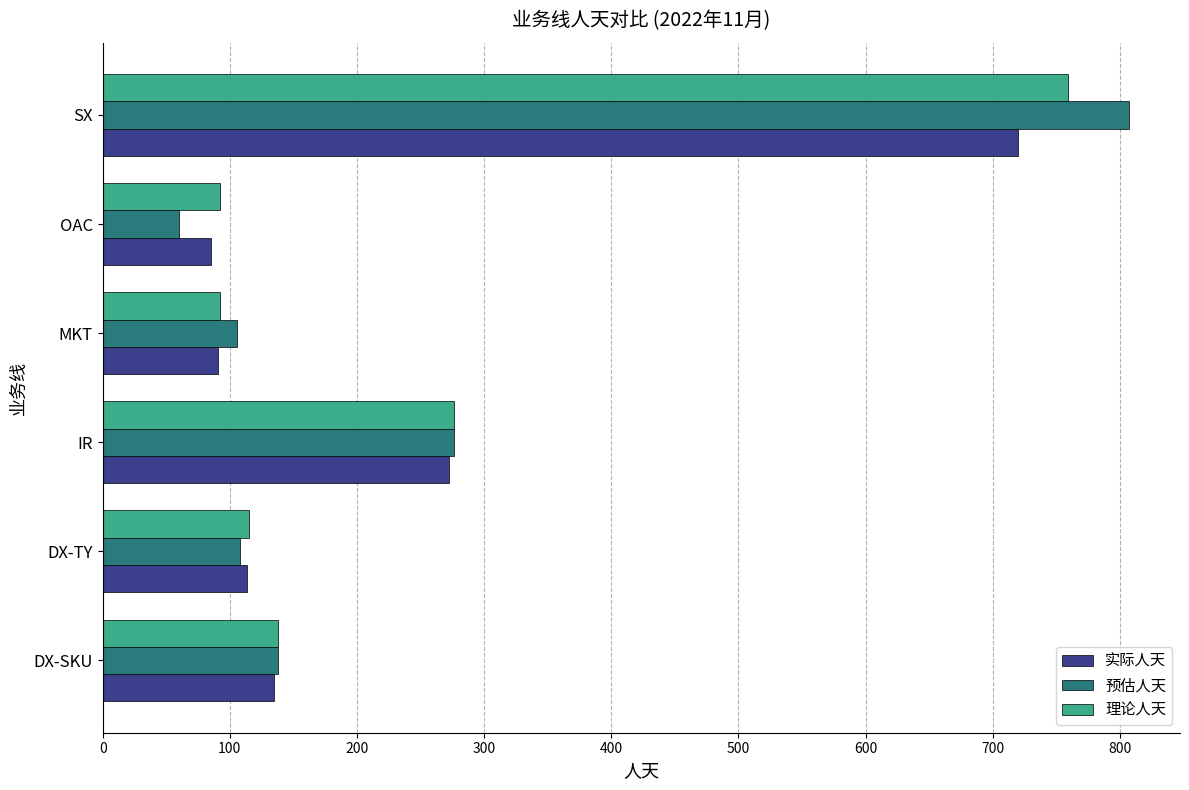

Which series has the largest range (max minus min)?

预估人天